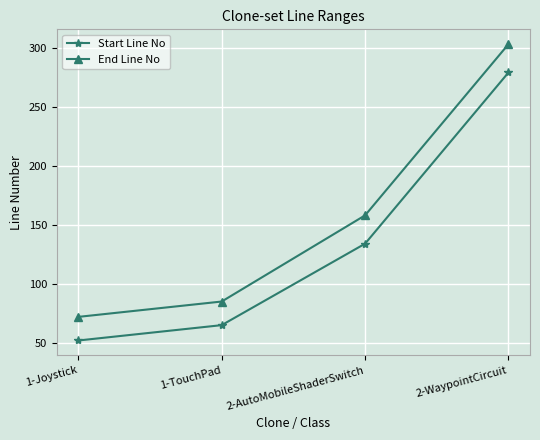

What is the difference between the maximum and minimum values in the Start Line No series?

227